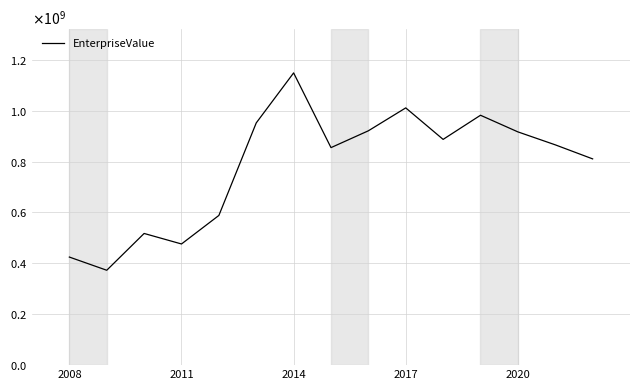

What is the smallest value displayed?

372868200.0